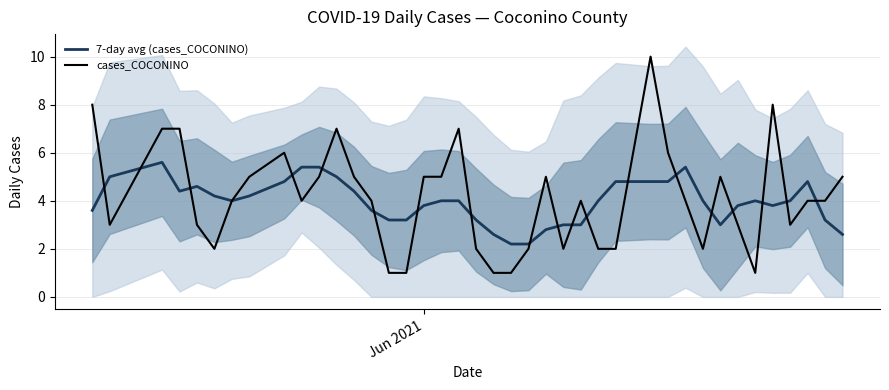

List the series in order of their peak value, highest first.

cases_COCONINO, 7-day avg (cases_COCONINO)